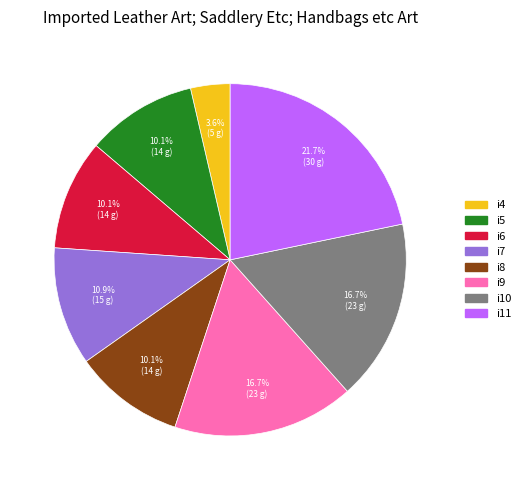

Is there any slice that represents more than half of the pie?

No